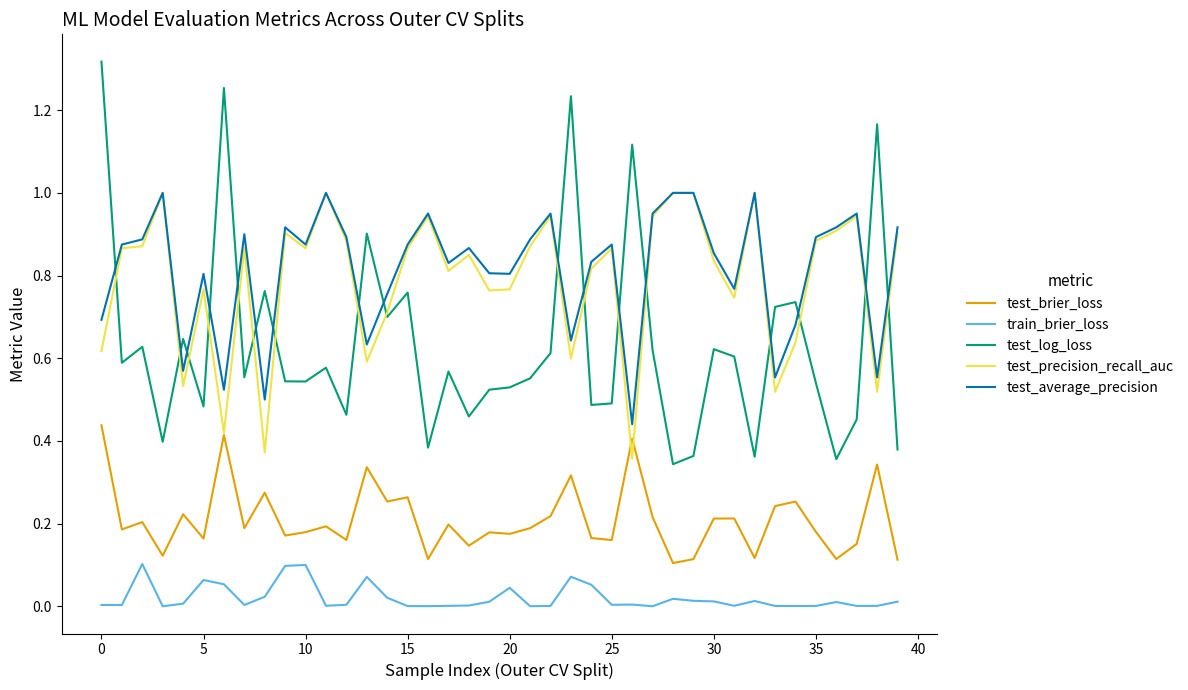

True or false: test_log_loss and test_brier_loss intersect in this chart.

False